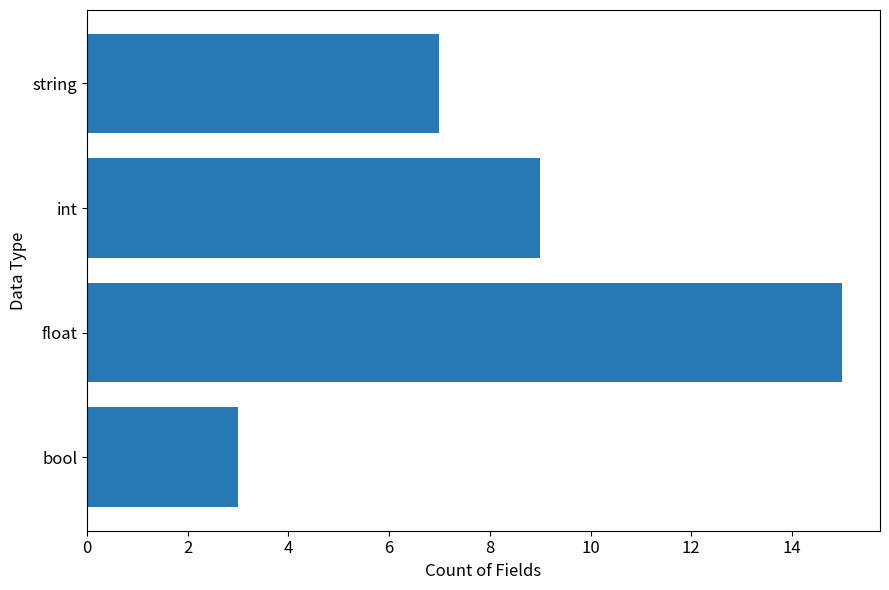

What is the difference between the second highest and minimum values?

6